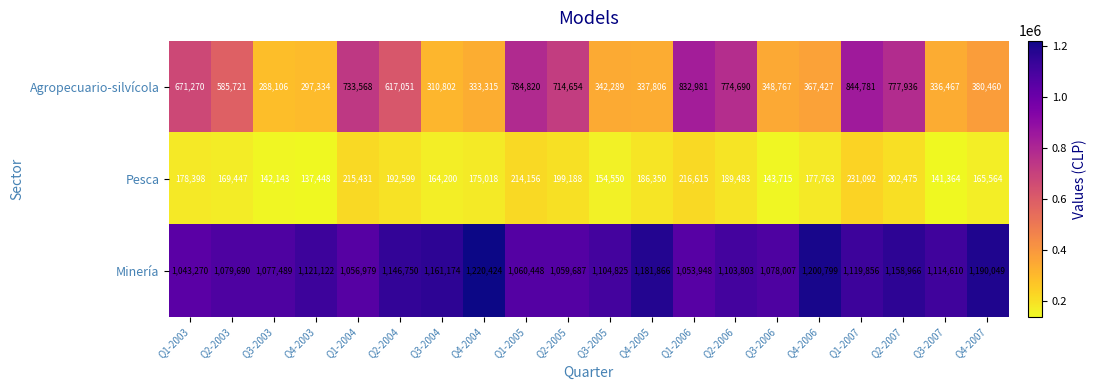

How many categories are shown in the chart?

20